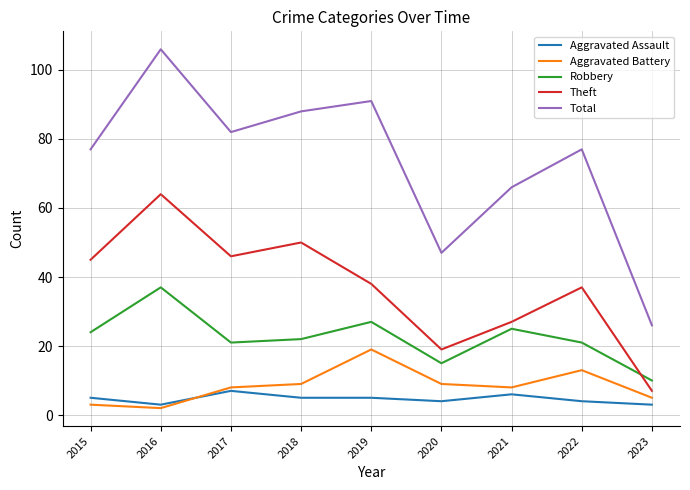

True or false: Robbery and Total cross at least once.

False